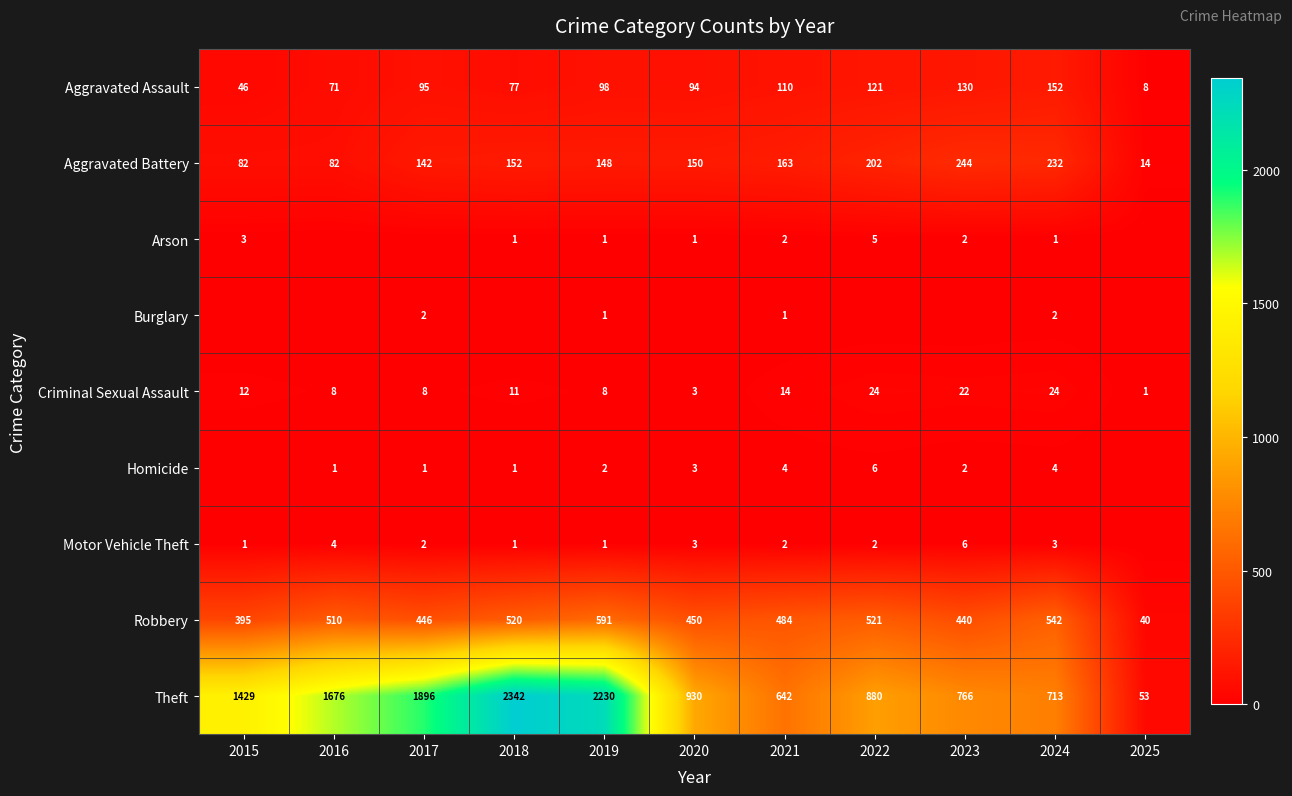

Which series changed the most between 2021 and 2024?

Theft